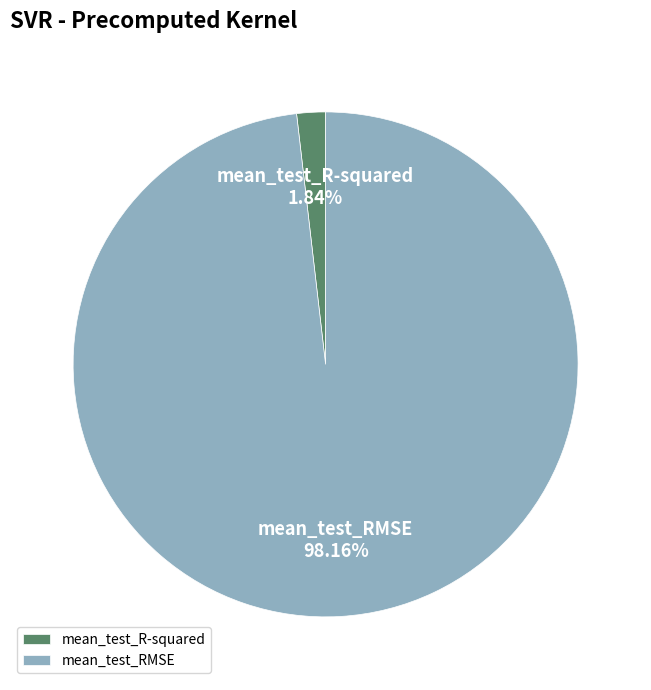

To the nearest percent, what portion does mean_test_R-squared represent?

2%